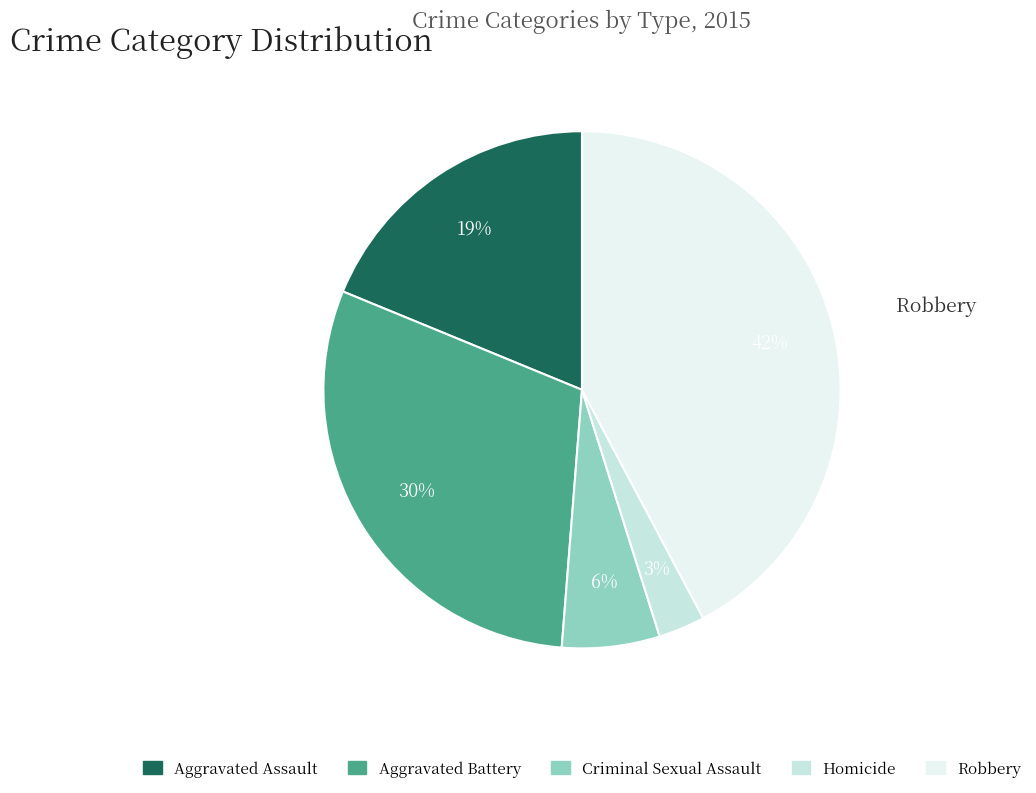

To the nearest percent, what is the average slice percentage?

20%